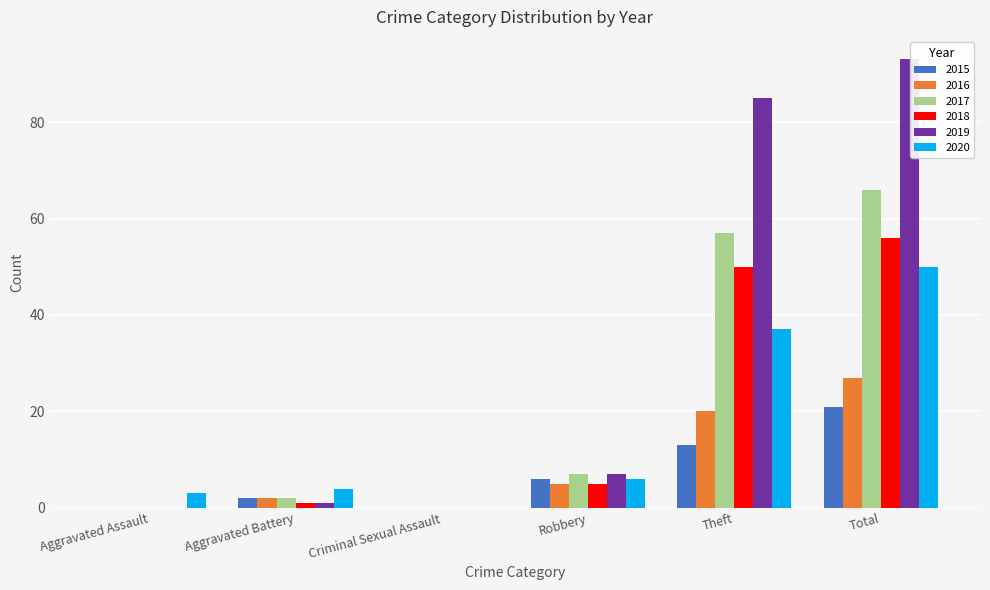

How many data points does each series have?

6